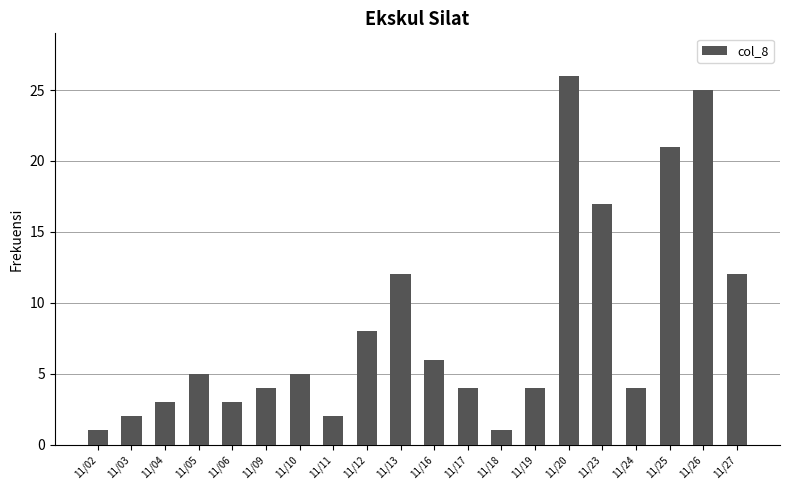

What is the ratio of the value at 11/20 to the value at 11/06?

8.7